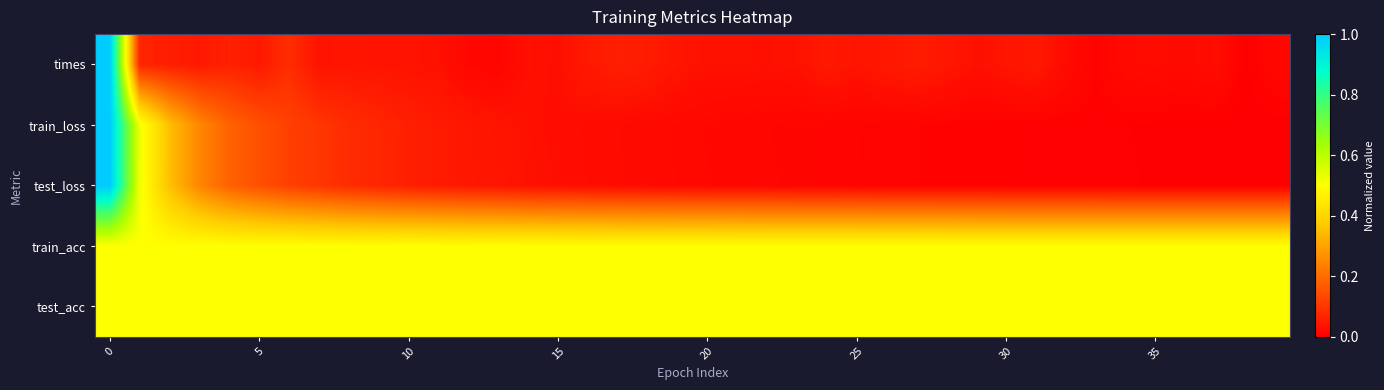

Which series has the largest total across all categories?

train_acc